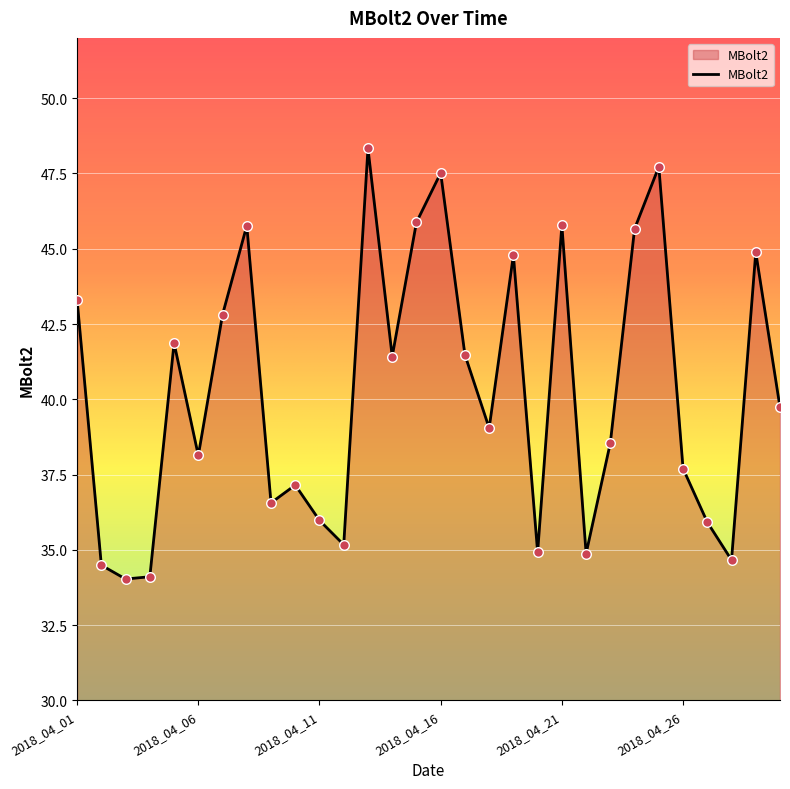

What is the difference between the maximum and minimum values?

14.3